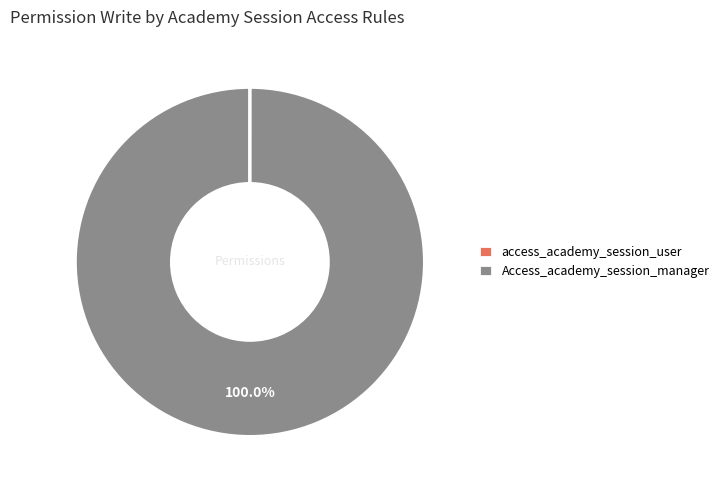

What is the majority slice?

Access_academy_session_manager